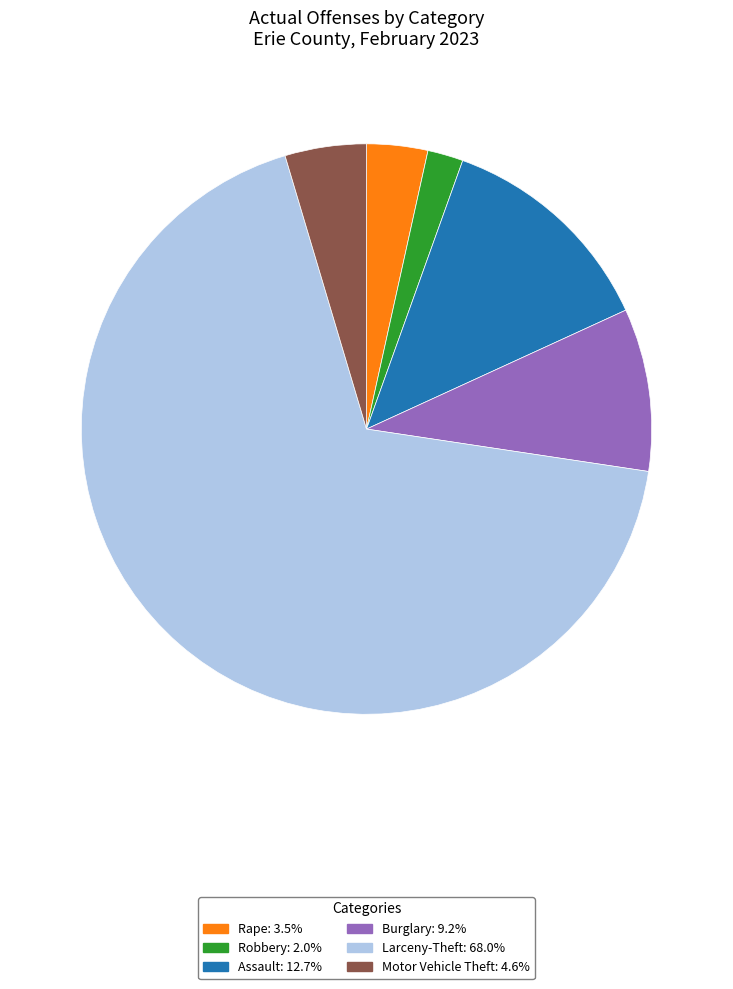

Is there a majority slice in this chart?

Yes